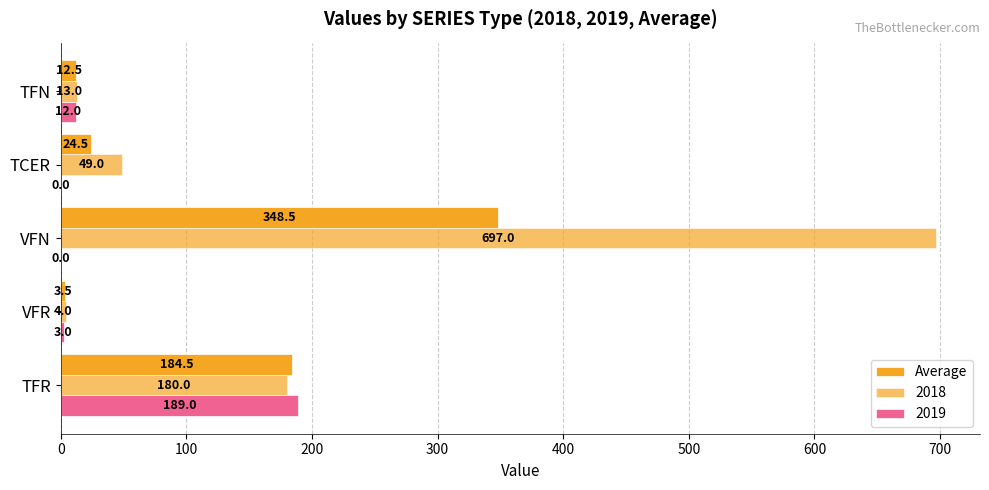

Count the number of data series in this chart.

3